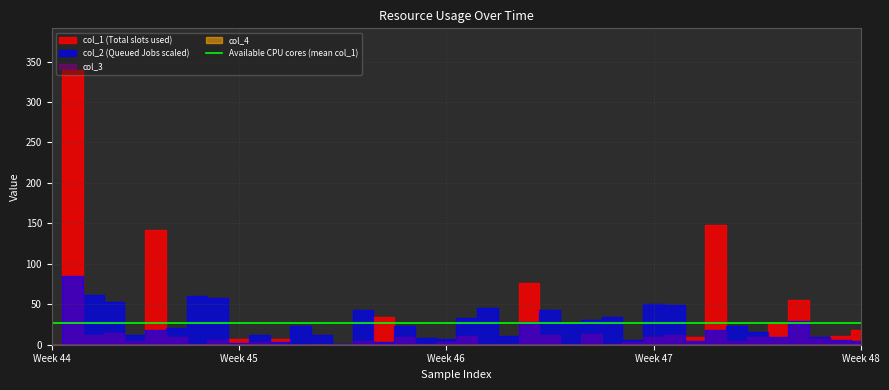

What is the difference between the maximum and minimum values in the col_1 series?

340.0